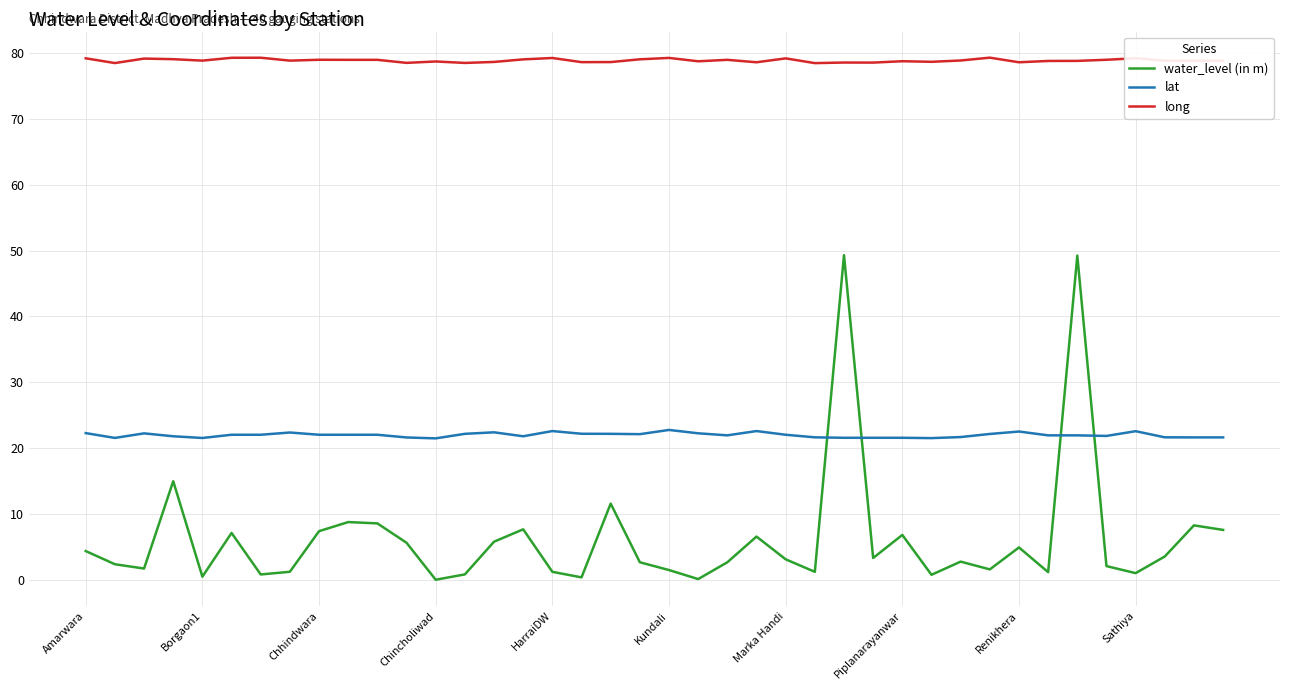

What is the highest value of the water_level (in m) series?

49.3